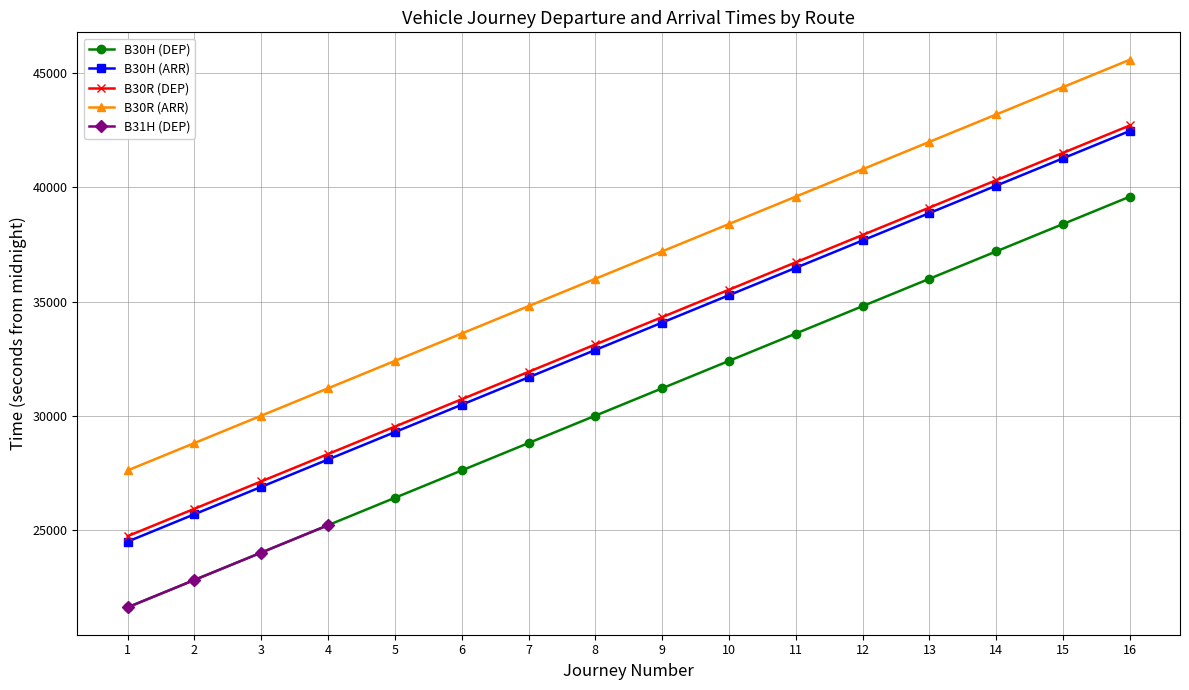

What is the value of the B31H (DEP) point at the 3rd from the left?

24000.0